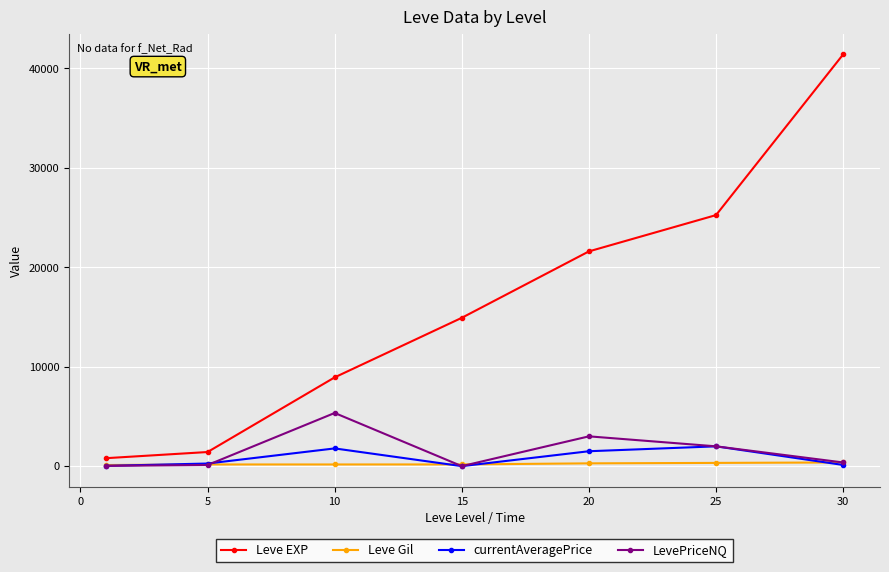

Which series has the largest range (max minus min)?

Leve EXP